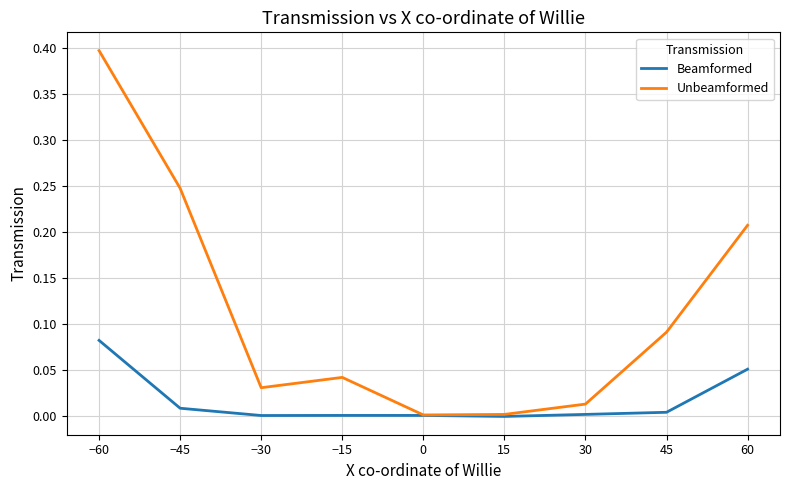

The value of Beamformed at −30 is 0.0. True or false?

True